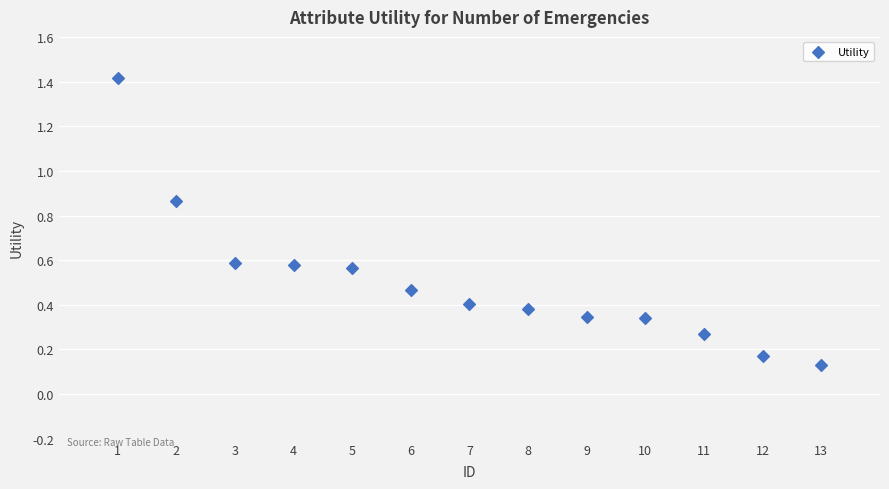

What is the range of X values (max minus min)?

12.0